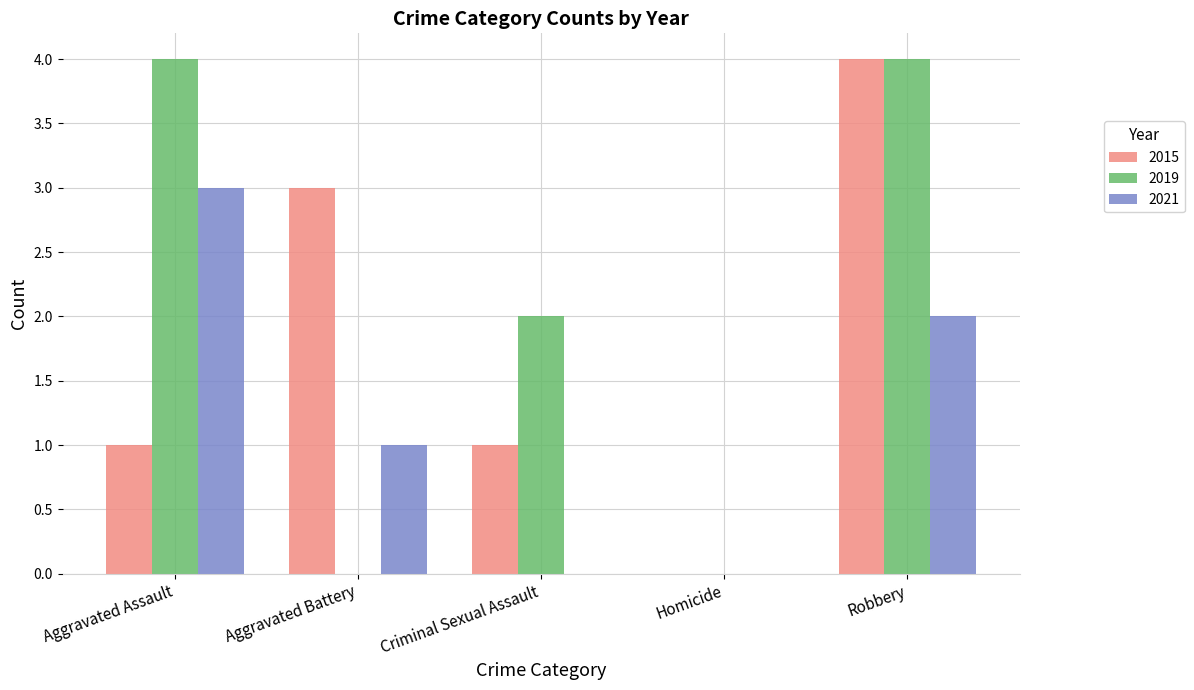

What is the sum of all 2021 values?

6